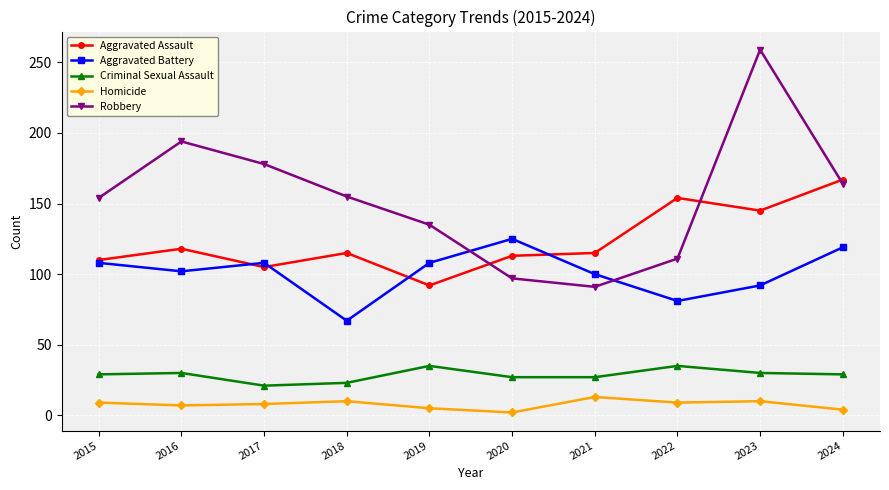

What is the greatest value displayed?

259